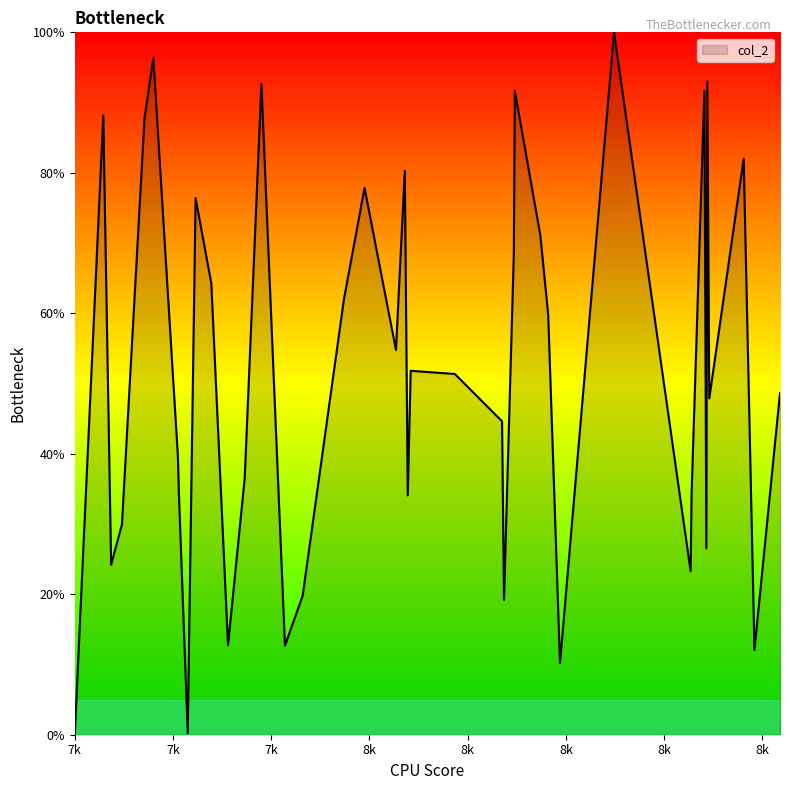

What is the maximum value shown in the chart?

100.0